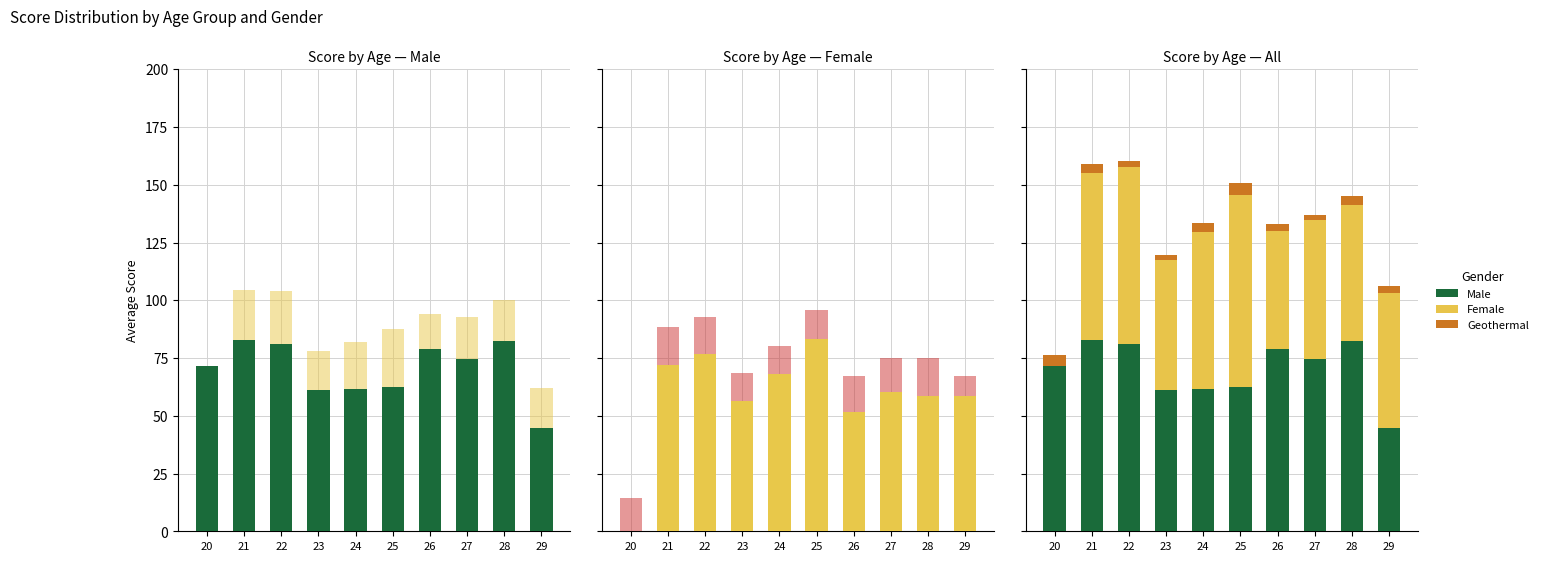

The Male series shows 44.7 at 29. True or false?

True